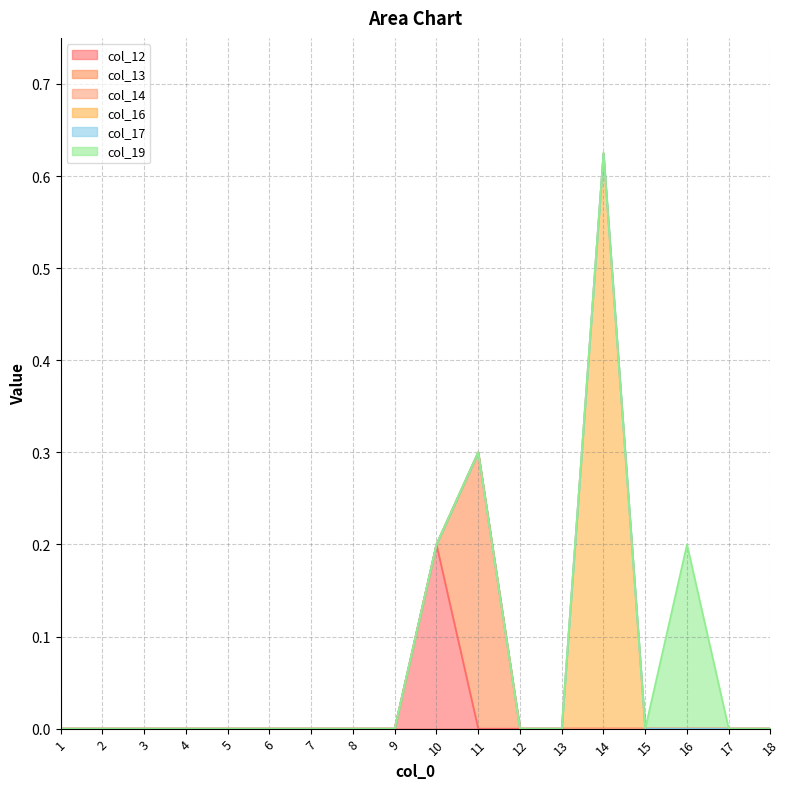

True or false: col_12 has a value of -0.1 at 17.

False